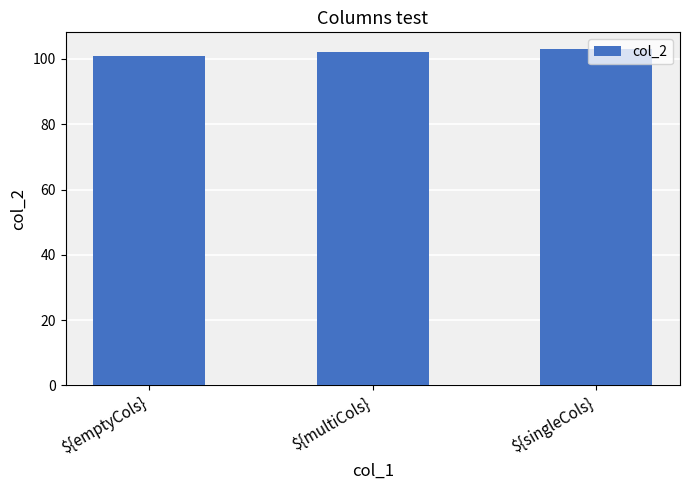

Rank the categories by value from lowest to highest.

${emptyCols}, ${multiCols}, ${singleCols}